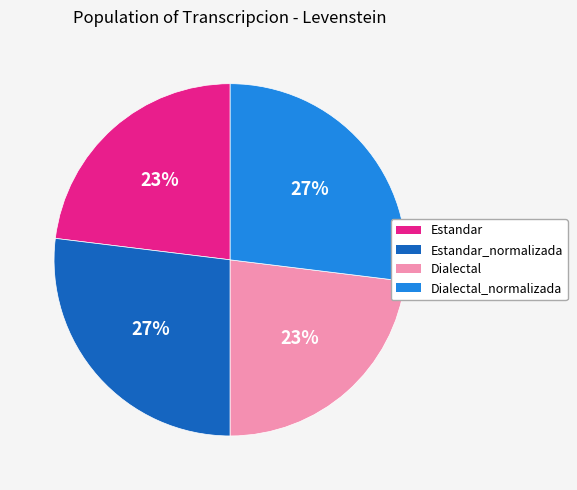

To the nearest percent, what is the difference between the largest and smallest slice percentages?

4%